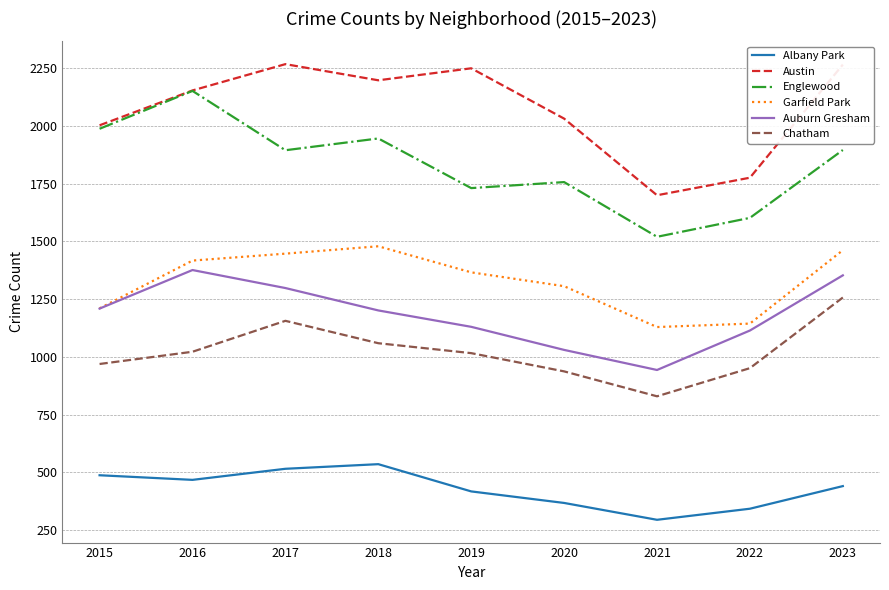

What is the sum of all Albany Park values?

3864